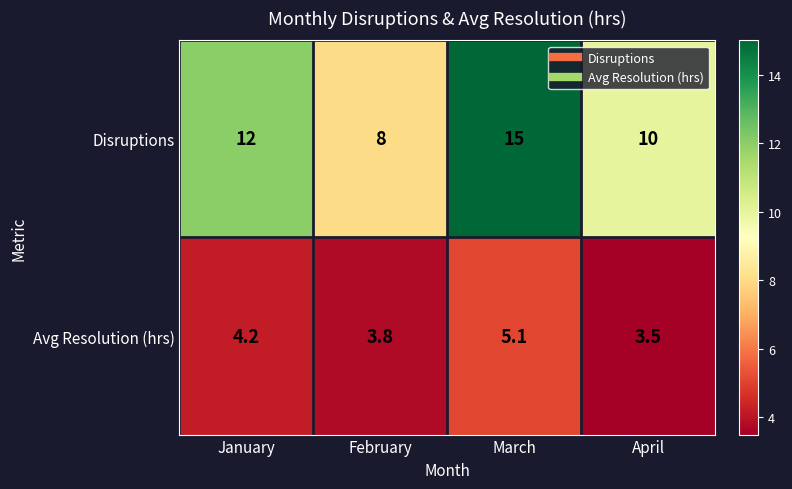

What is the sum of all Avg Resolution (hrs) values?

16.6